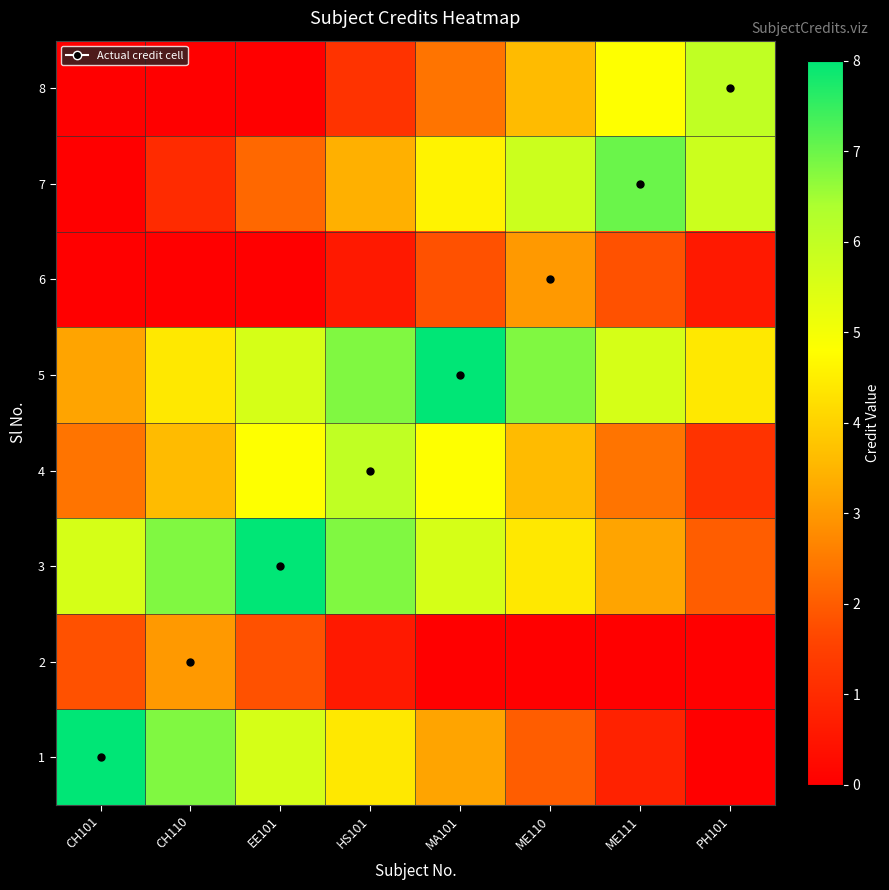

Reading left to right, transcribe all the data shown in this chart.

1: CH101=8.0	CH110=6.8	EE101=5.6	HS101=4.4	MA101=3.2	ME110=2.0	ME111=0.8	PH101=0.0
2: CH101=1.8	CH110=3.0	EE101=1.8	HS101=0.6	MA101=0.0	ME110=0.0	ME111=0.0	PH101=0.0
3: CH101=5.6	CH110=6.8	EE101=8.0	HS101=6.8	MA101=5.6	ME110=4.4	ME111=3.2	PH101=2.0
4: CH101=2.4	CH110=3.6	EE101=4.8	HS101=6.0	MA101=4.8	ME110=3.6	ME111=2.4	PH101=1.2
5: CH101=3.2	CH110=4.4	EE101=5.6	HS101=6.8	MA101=8.0	ME110=6.8	ME111=5.6	PH101=4.4
6: CH101=0.0	CH110=0.0	EE101=0.0	HS101=0.6	MA101=1.8	ME110=3.0	ME111=1.8	PH101=0.6
7: CH101=0.0	CH110=1.0	EE101=2.2	HS101=3.4	MA101=4.6	ME110=5.8	ME111=7.0	PH101=5.8
8: CH101=0.0	CH110=0.0	EE101=0.0	HS101=1.2	MA101=2.4	ME110=3.6	ME111=4.8	PH101=6.0